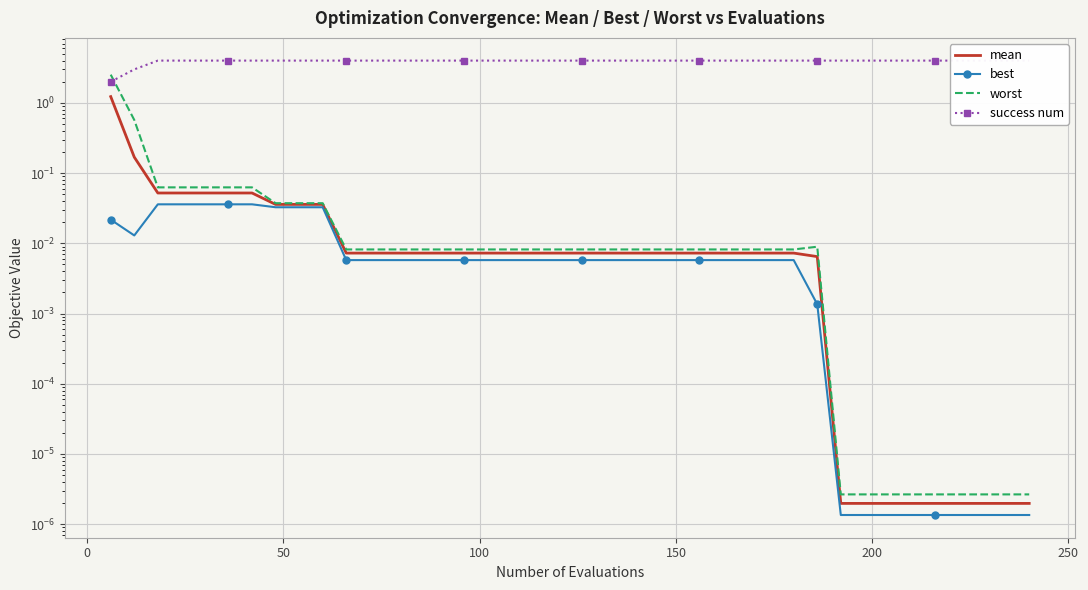

True or false: best has more than 2 interior local peaks.

False